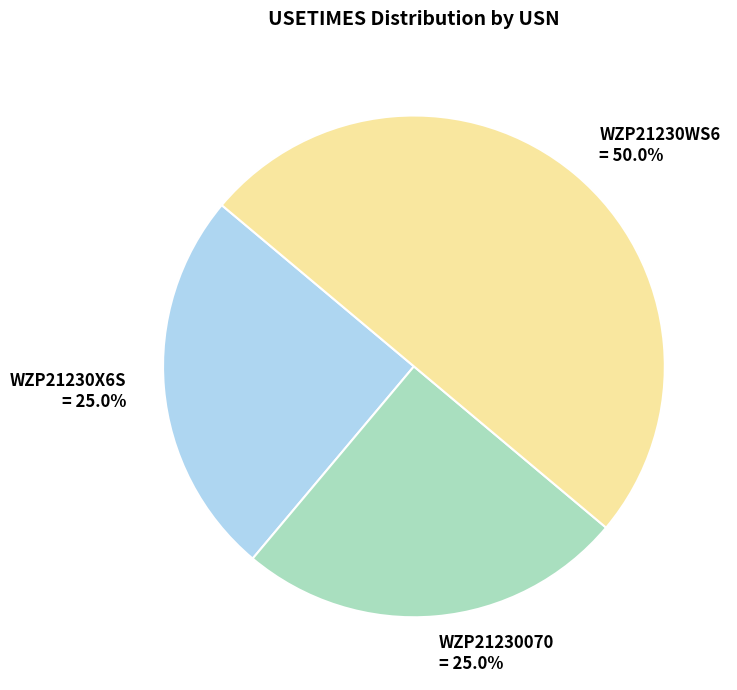

What portion of the pie excludes WZP21230070?

75.0%